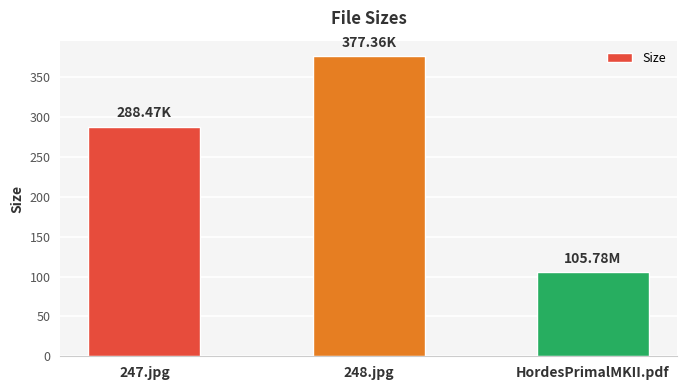

What is the value of the 1st bar from the left?

288.5